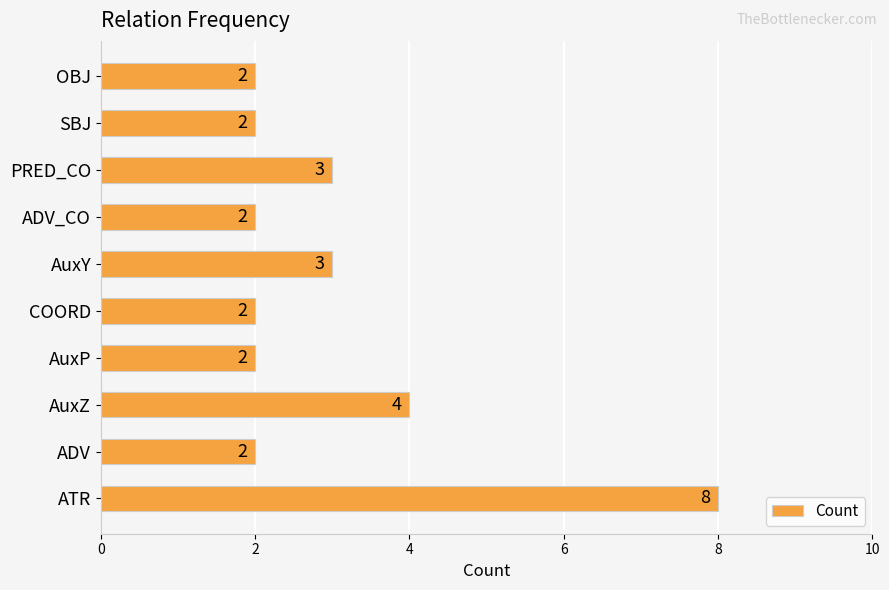

Count the values in the range 2 to 3.

8